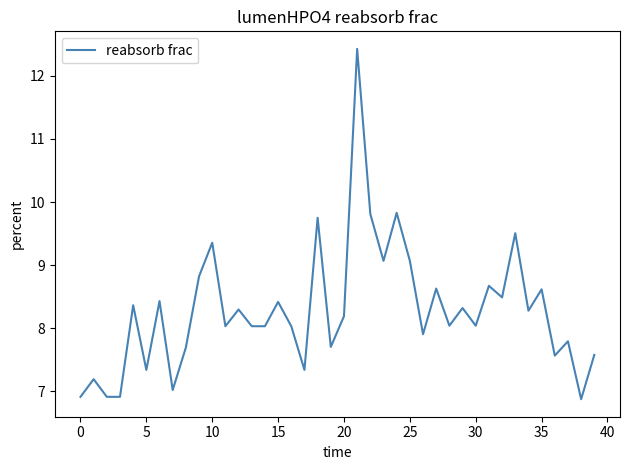

What is the maximum value shown in the chart?

12.4